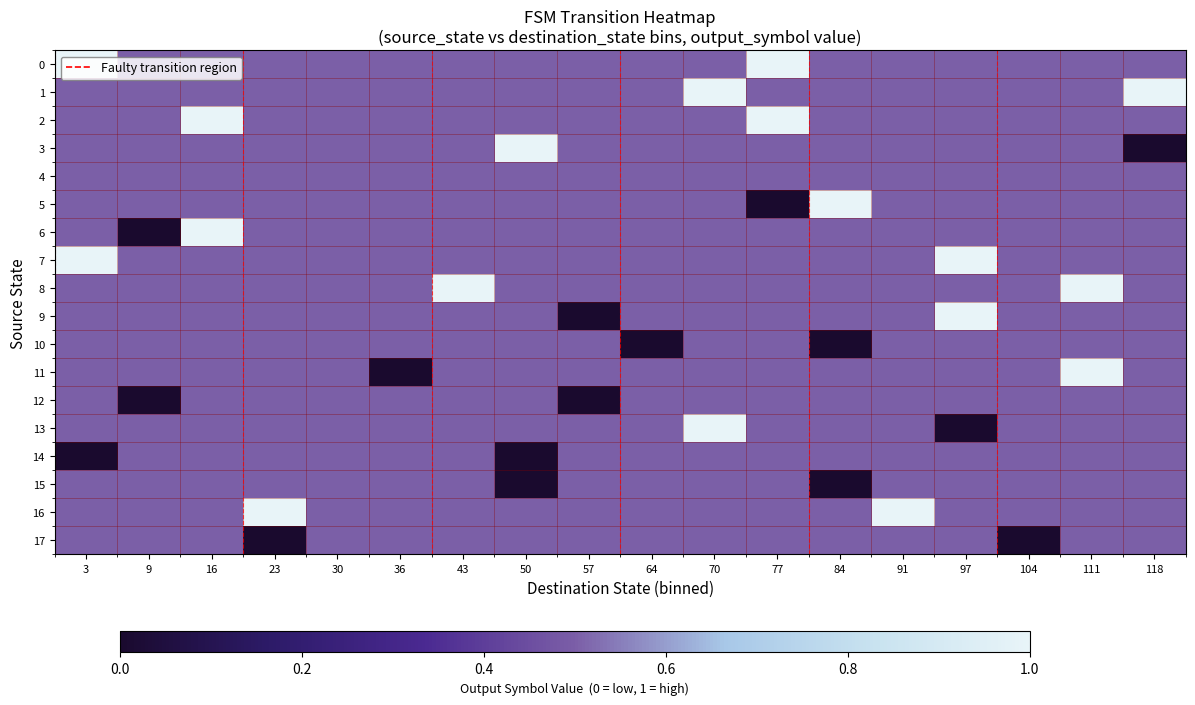

Between 118 and 70, which is larger?

118